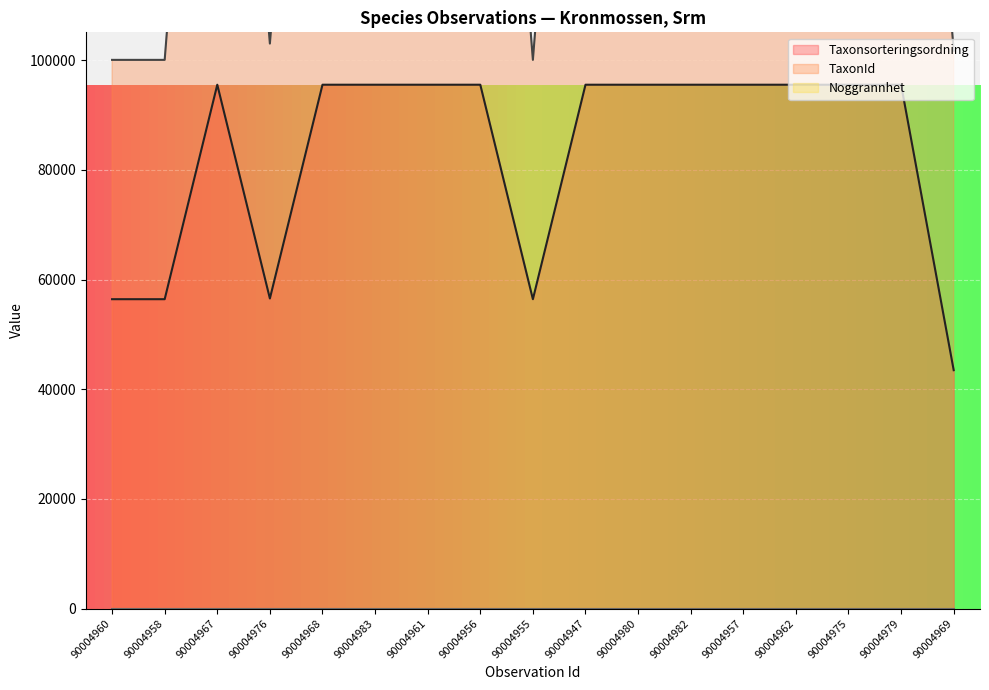

Between 90004967 and 90004976, which is larger?

90004967